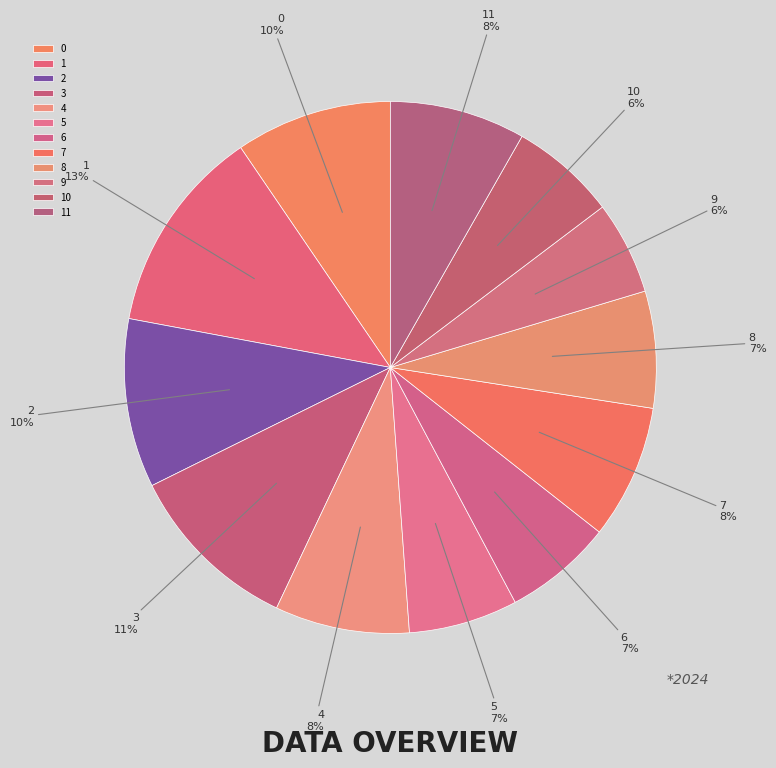

Does 5 represent more than half of the total?

No